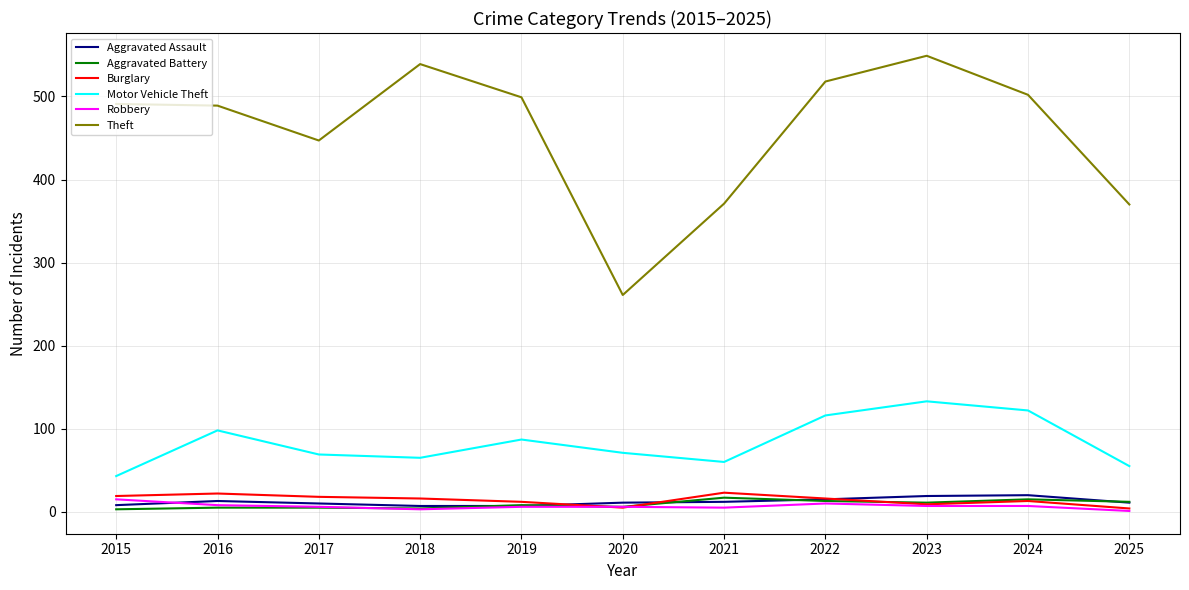

Is it true that Aggravated Battery equals 11 at 2023?

True